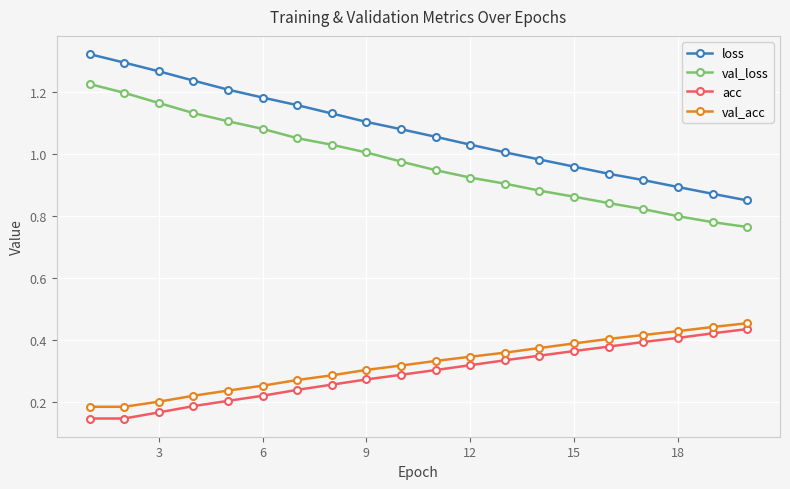

Which series has the largest range (max minus min)?

loss